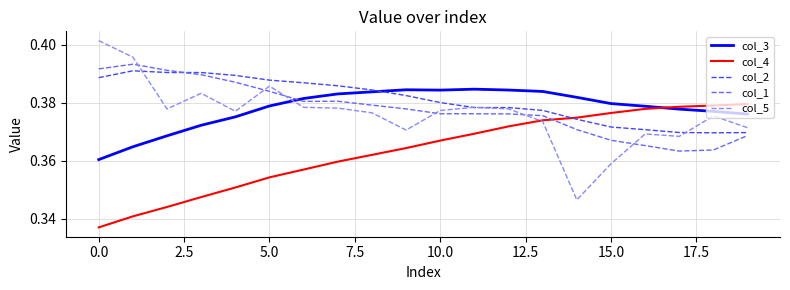

Which series has the widest spread of values?

col_5